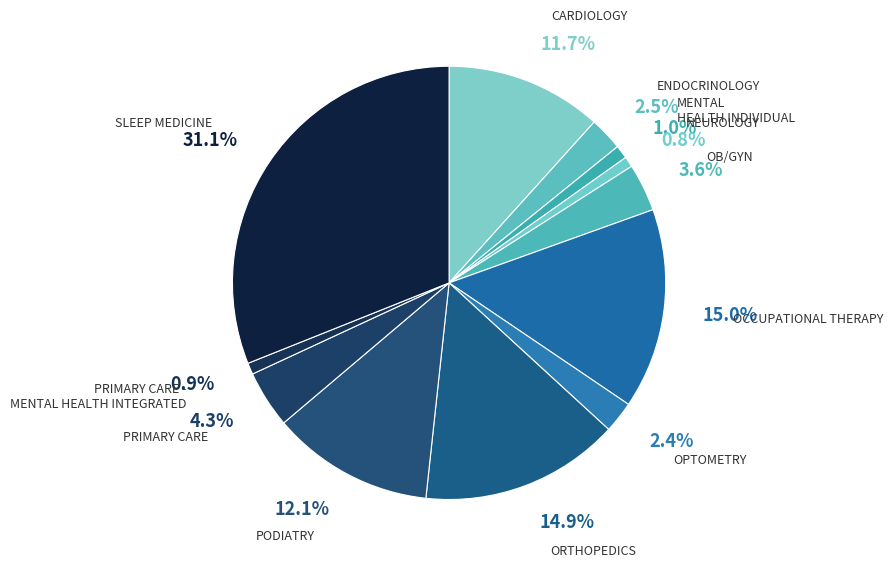

Does ORTHOPEDICS represent more than half of the total?

No